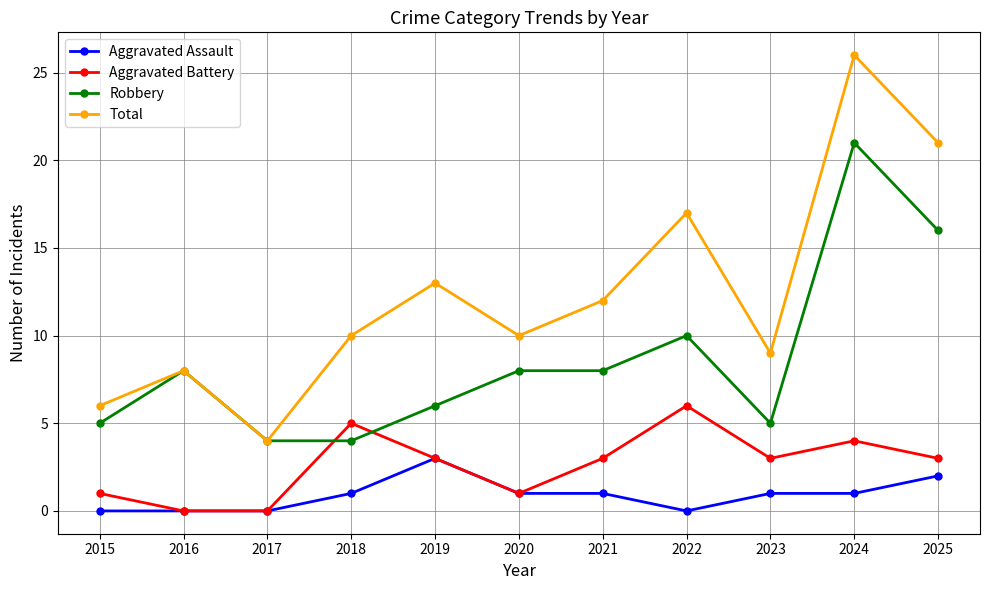

What are all the series names shown in the legend?

Aggravated Assault, Aggravated Battery, Robbery, Total